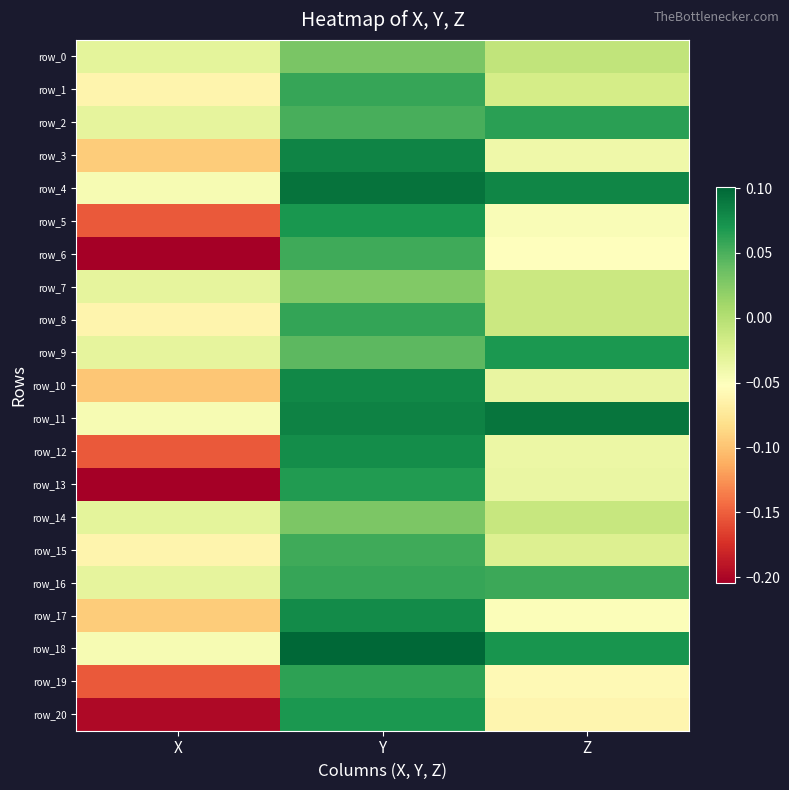

The row_4 series shows 0.1 at Z. True or false?

True